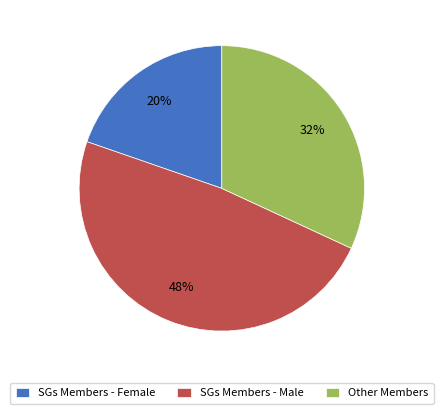

To the nearest percent, what is the combined percentage of Other Members and SGs Members - Female?

52%